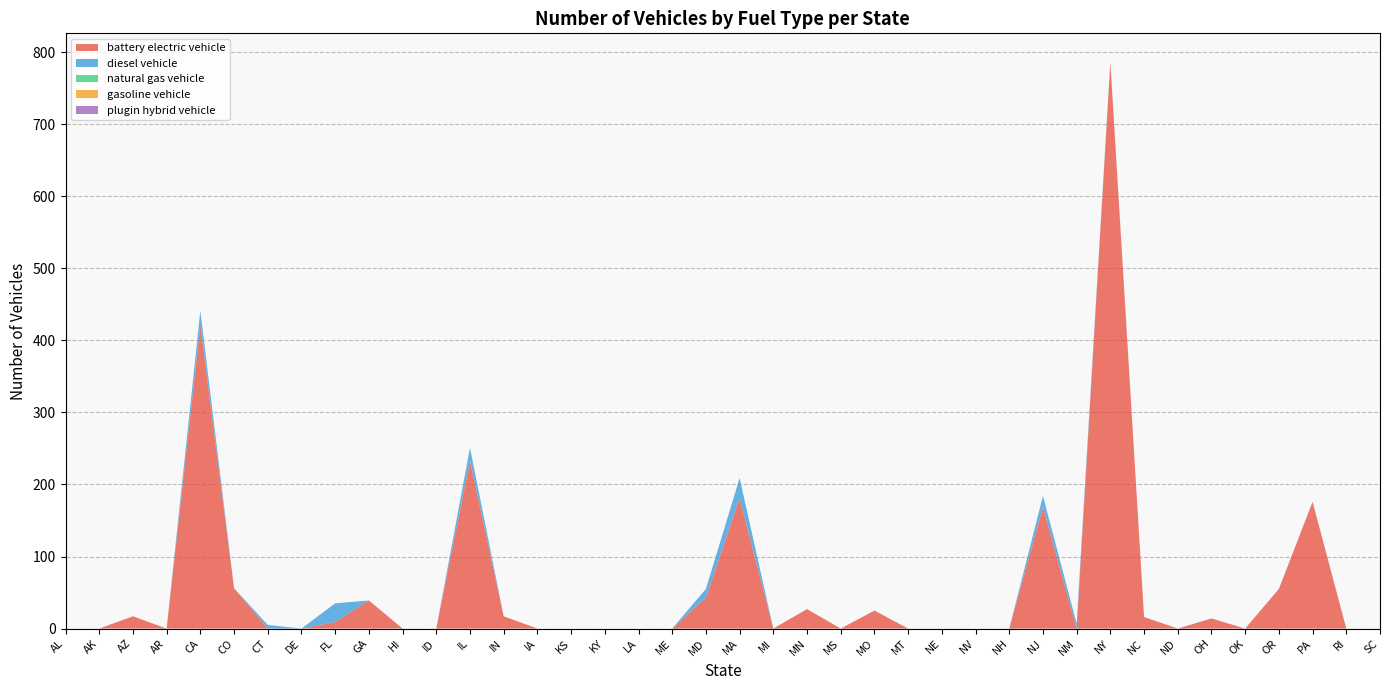

Reading right to left, what are all the values shown in this chart?

battery electric vehicle: SC=0	RI=0	PA=176	OR=55	OK=0	OH=14	ND=0	NC=16	NY=786	NM=0	NJ=169	NH=0	NV=0	NE=0	MT=0	MO=25	MS=0	MN=27	MI=0	MA=181	MD=43	ME=0	LA=0	KY=0	KS=0	IA=0	IN=17	IL=233	ID=0	HI=0	GA=39	FL=9	DE=0	CT=0	CO=56	CA=421	AR=0	AZ=17	AK=0	AL=0
diesel vehicle: SC=0	RI=0	PA=0	OR=0	OK=0	OH=0	ND=0	NC=0	NY=1	NM=7	NJ=15	NH=0	NV=0	NE=0	MT=0	MO=0	MS=0	MN=0	MI=0	MA=28	MD=12	ME=0	LA=0	KY=0	KS=0	IA=0	IN=0	IL=18	ID=0	HI=0	GA=0	FL=26	DE=0	CT=5	CO=0	CA=20	AR=0	AZ=0	AK=0	AL=0
natural gas vehicle: SC=0	RI=0	PA=0	OR=0	OK=0	OH=0	ND=0	NC=0	NY=0	NM=0	NJ=0	NH=0	NV=0	NE=0	MT=0	MO=0	MS=0	MN=0	MI=0	MA=0	MD=0	ME=0	LA=0	KY=0	KS=0	IA=0	IN=0	IL=0	ID=0	HI=0	GA=0	FL=0	DE=0	CT=0	CO=0	CA=0	AR=0	AZ=0	AK=0	AL=0
gasoline vehicle: SC=0	RI=0	PA=0	OR=0	OK=0	OH=0	ND=0	NC=0	NY=0	NM=0	NJ=0	NH=0	NV=0	NE=0	MT=0	MO=0	MS=0	MN=0	MI=0	MA=0	MD=0	ME=0	LA=0	KY=0	KS=0	IA=0	IN=0	IL=0	ID=0	HI=0	GA=0	FL=0	DE=0	CT=0	CO=0	CA=0	AR=0	AZ=0	AK=0	AL=0
plugin hybrid vehicle: SC=0	RI=0	PA=0	OR=0	OK=0	OH=0	ND=0	NC=0	NY=0	NM=0	NJ=0	NH=0	NV=0	NE=0	MT=0	MO=0	MS=0	MN=0	MI=0	MA=0	MD=0	ME=0	LA=0	KY=0	KS=0	IA=0	IN=0	IL=0	ID=0	HI=0	GA=0	FL=0	DE=0	CT=0	CO=0	CA=0	AR=0	AZ=0	AK=0	AL=0